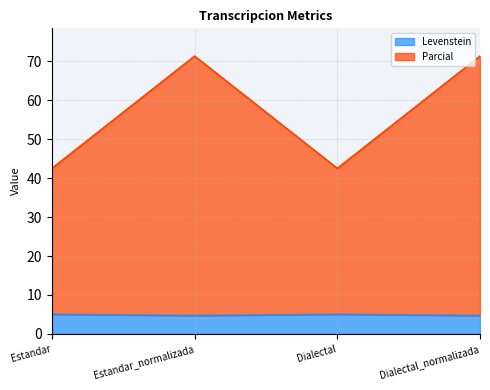

Reading right to left, extract all data points from this chart.

Levenstein: 4.7	5.0	4.7	5.0
Parcial: 71.4	42.5	71.4	42.5